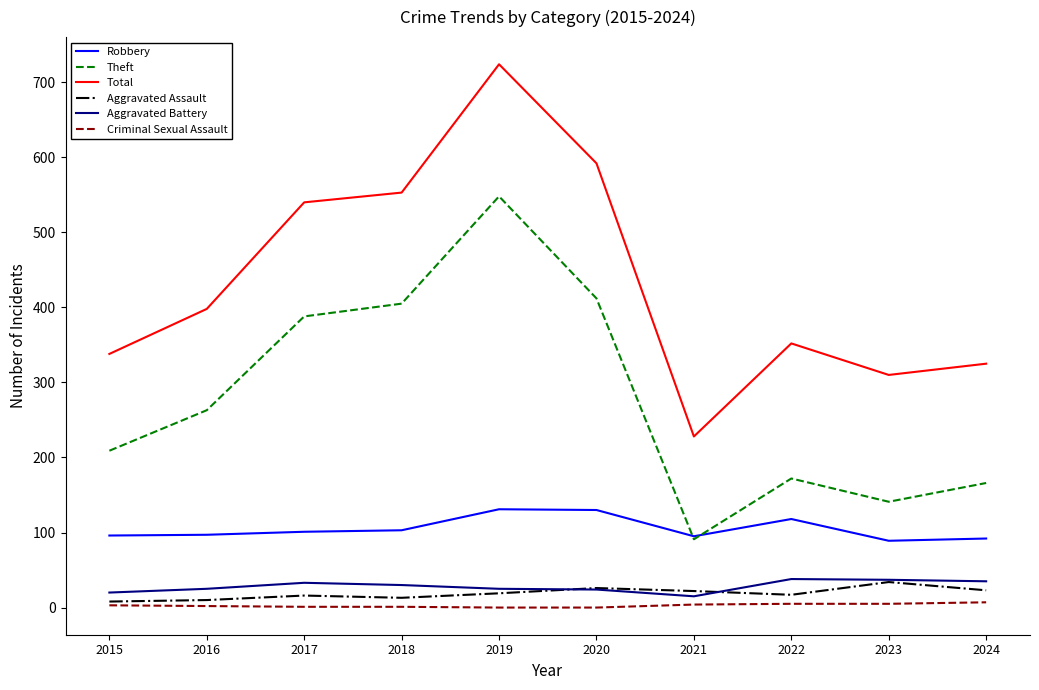

The Robbery series shows 101 at 2017. True or false?

True